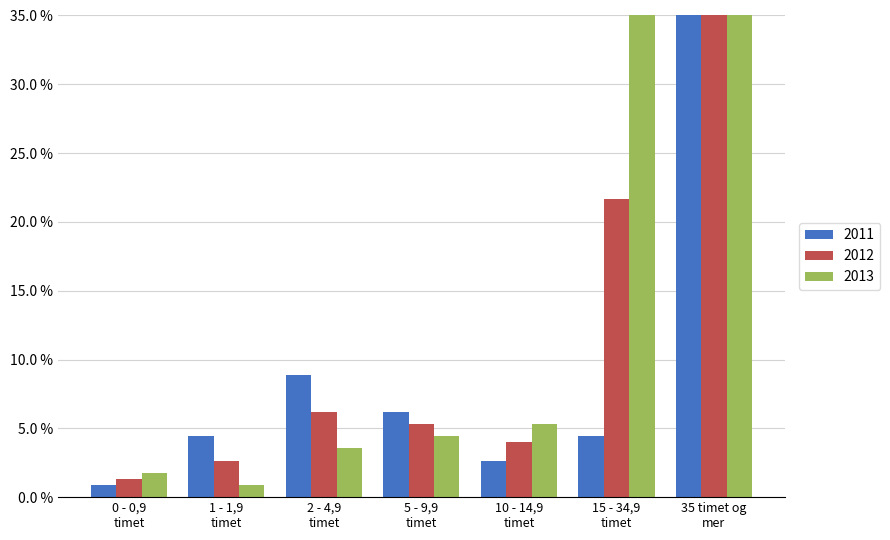

The value of col_2 at 0 - 0,9
timet is 0.0. True or false?

True